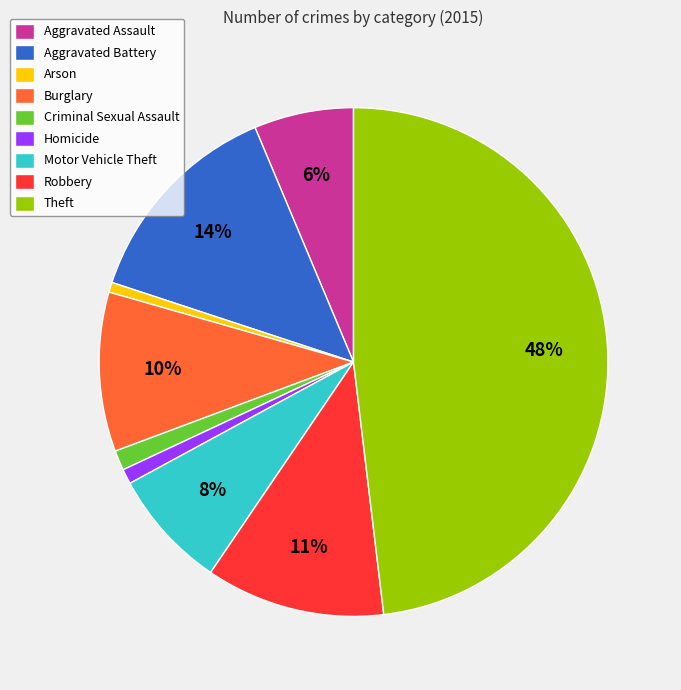

To the nearest percent, what is the difference between the Arson and Burglary slice percentages?

9%